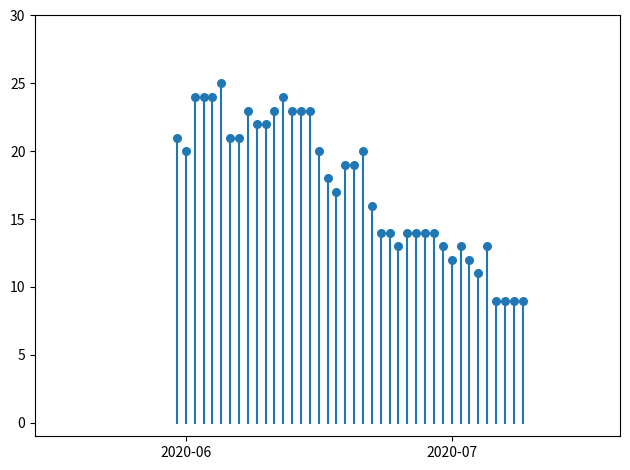

What is the range of X values (max minus min)?

39